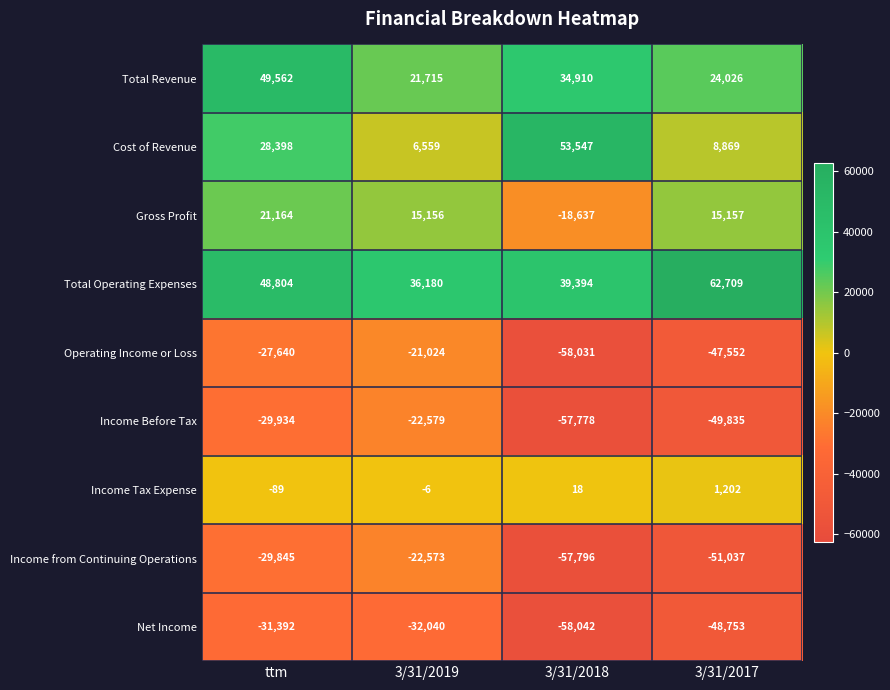

At which label is Operating Income or Loss closest to -39527?

3/31/2017